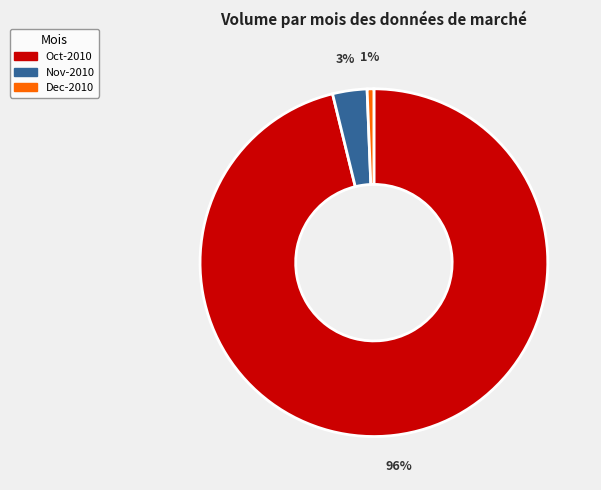

Is there any slice that represents more than half of the pie?

Yes